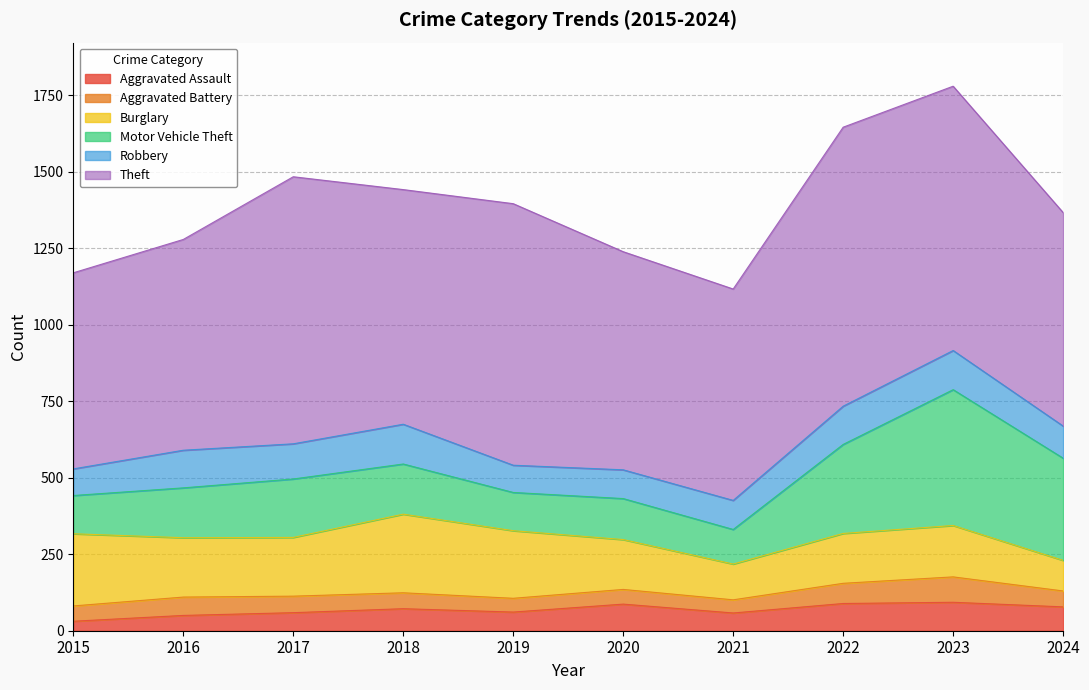

Where is Motor Vehicle Theft nearest to the value 278?

2022